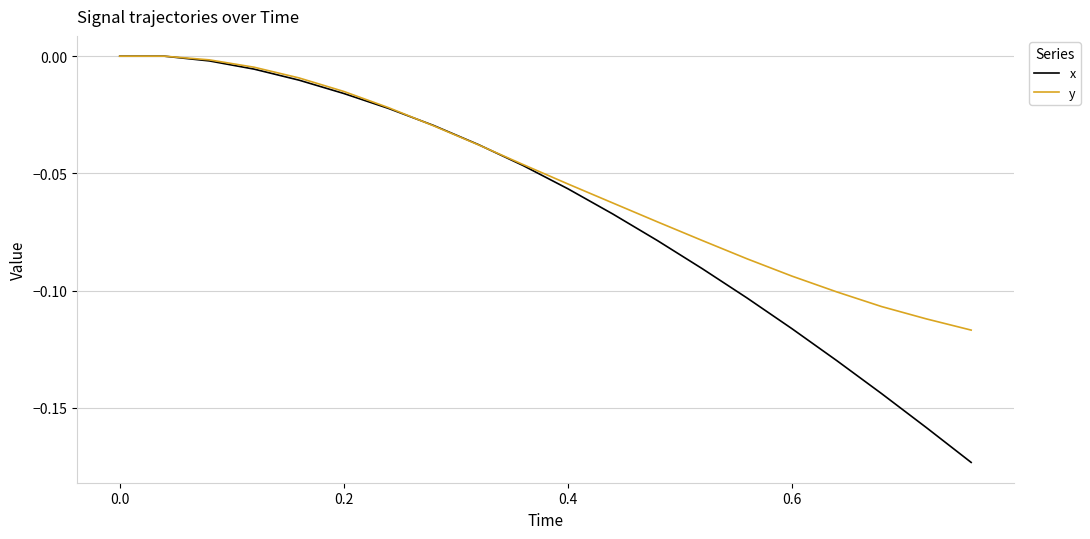

Which series has the largest total across all categories?

y